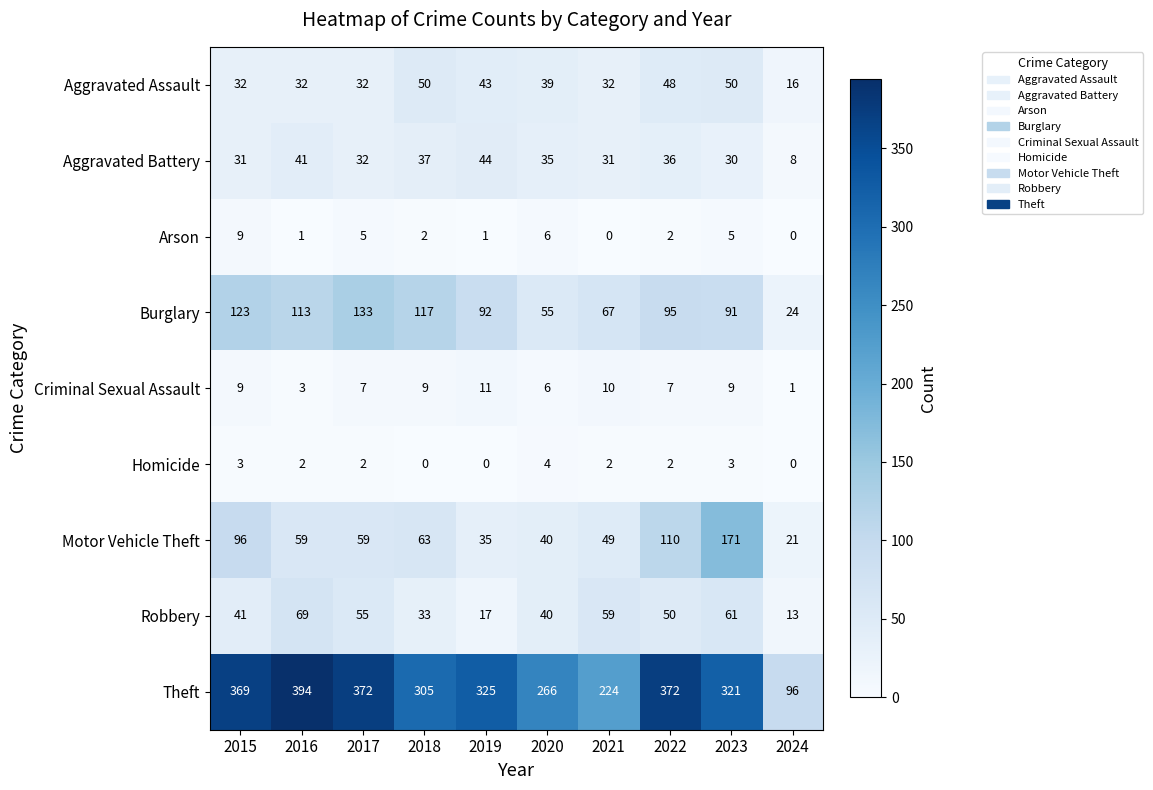

Which series has the largest range (max minus min)?

Theft